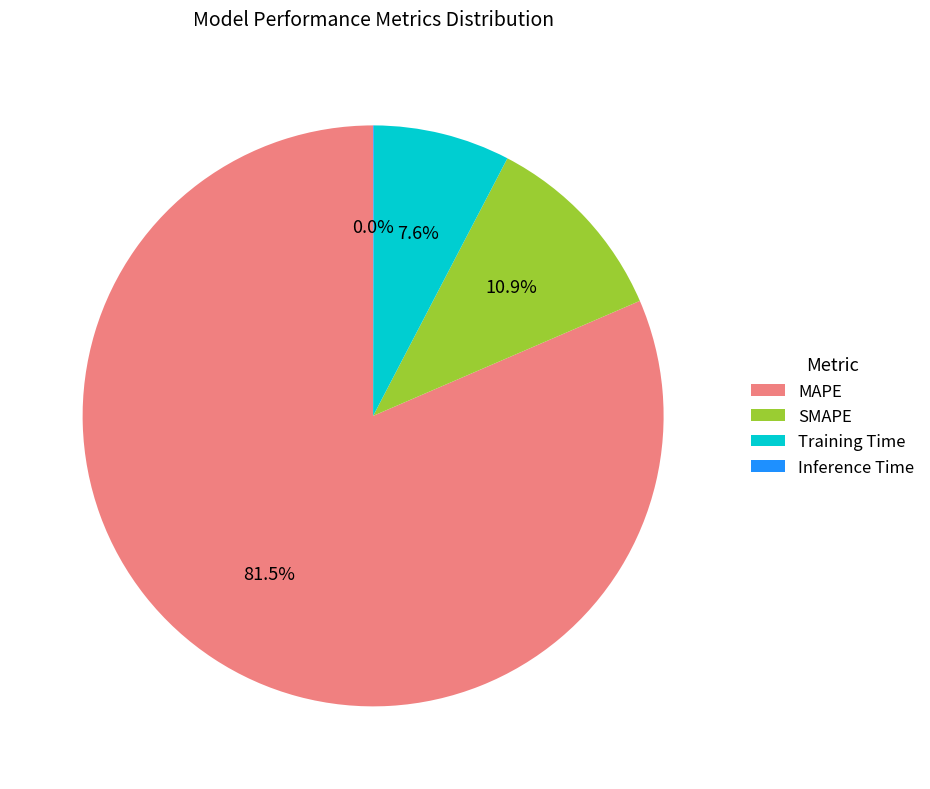

What is the total percentage of MAPE and Training Time?

89.1%